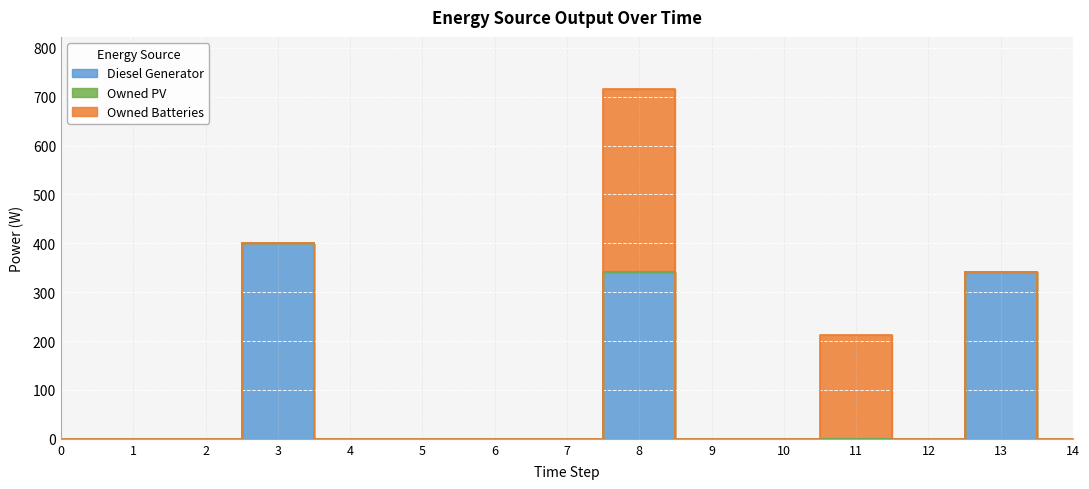

At which category is the sum across all series the highest?

8